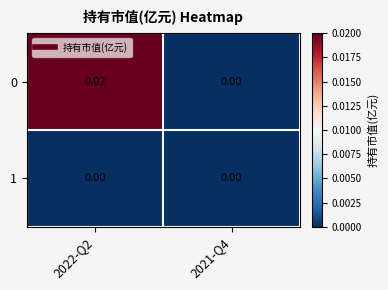

At which category is the sum across all series the highest?

2022-Q2